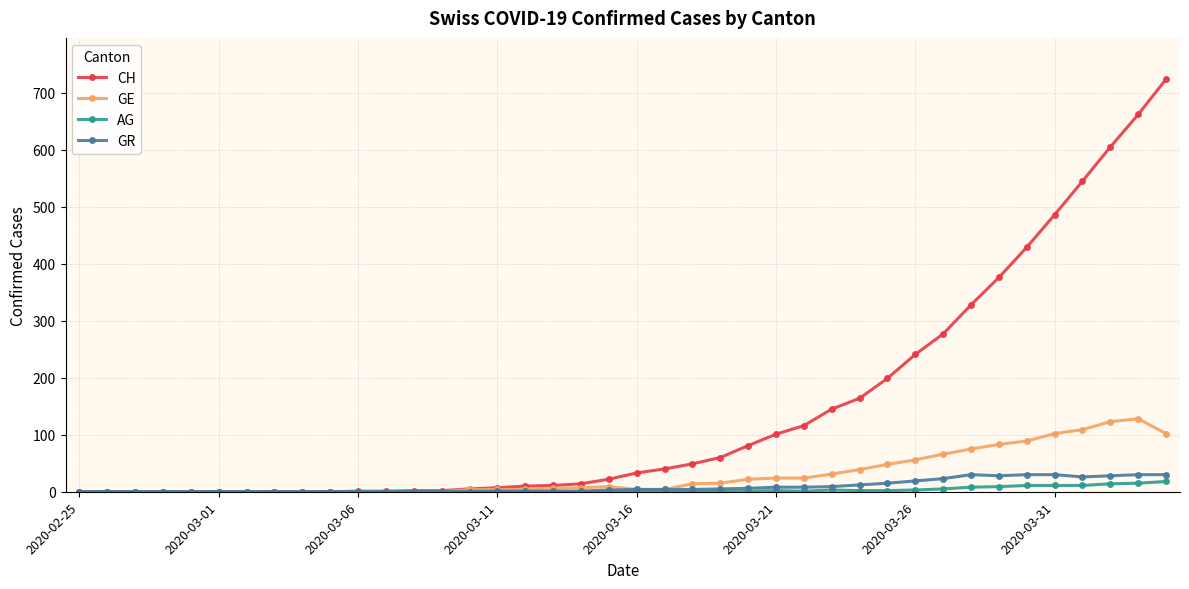

True or false: GR has more than 0 interior local peaks.

True